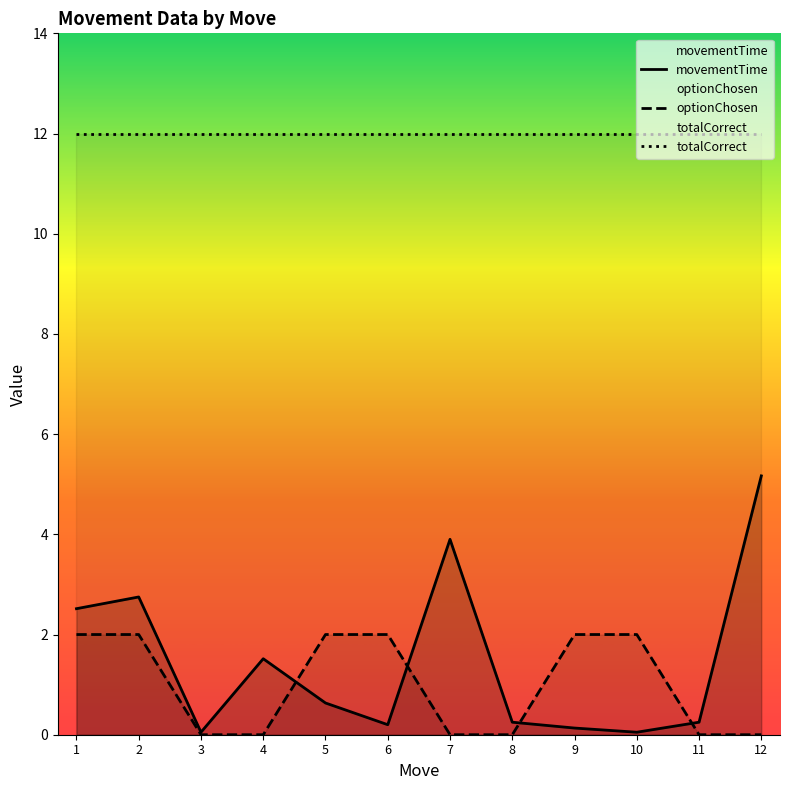

What is the difference between the maximum and minimum values in the optionChosen series?

2.0